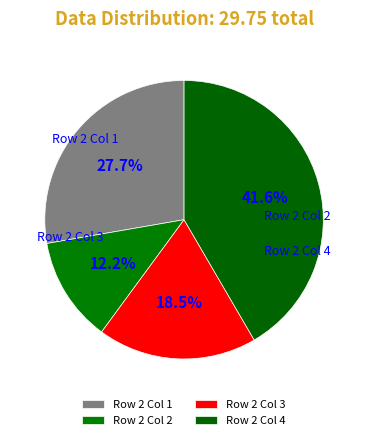

Which category has the smallest portion of the pie?

Row 2 Col 2